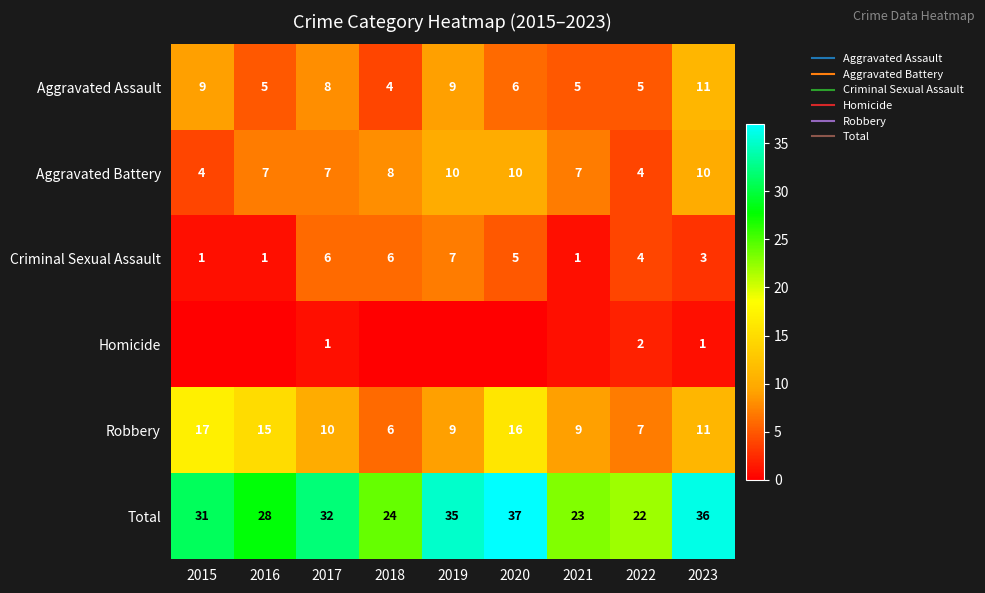

At 2022, list the series in order from largest to smallest.

Total, Robbery, Aggravated Assault, Aggravated Battery, Criminal Sexual Assault, Homicide